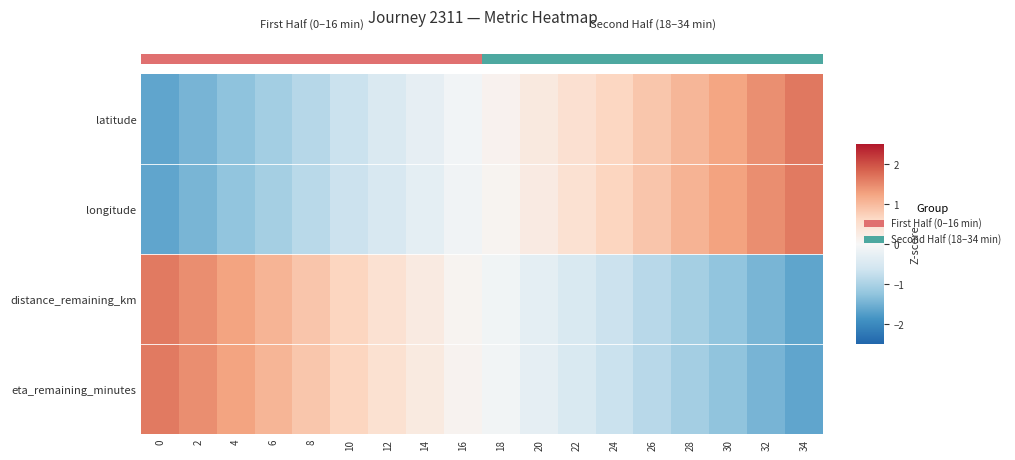

The eta_remaining_minutes series shows 1.4 at 2. True or false?

True